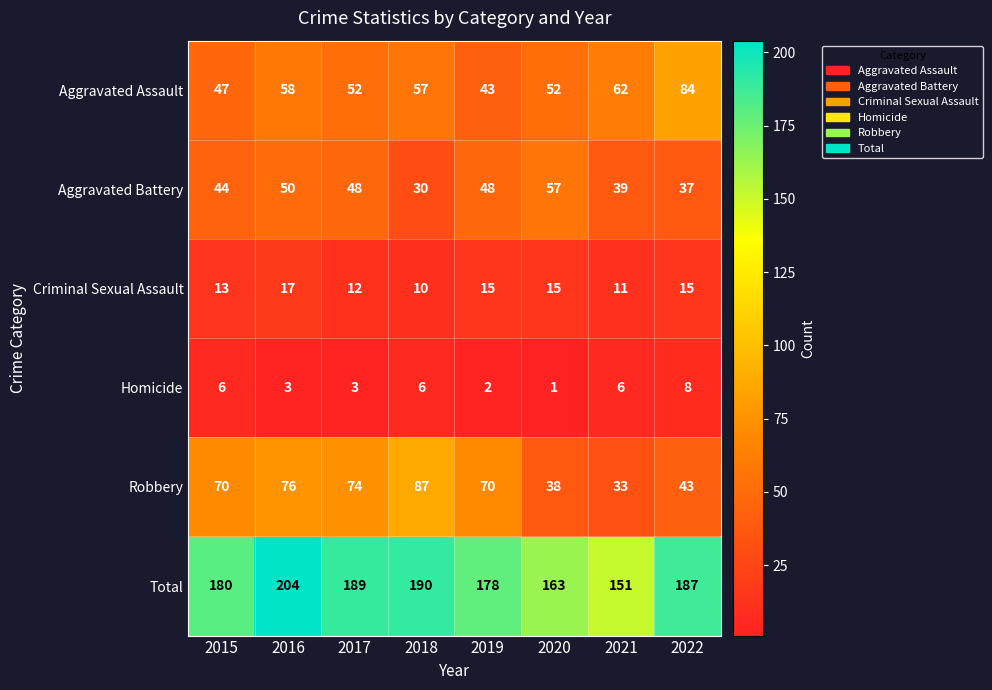

True or false: Robbery has a value of 74 at 2017.

True